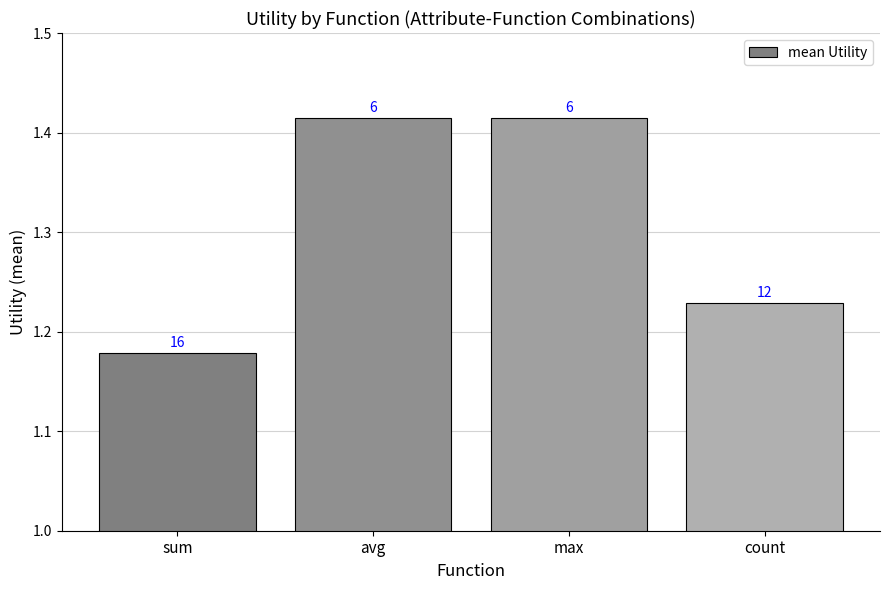

What is the smallest value displayed?

1.2